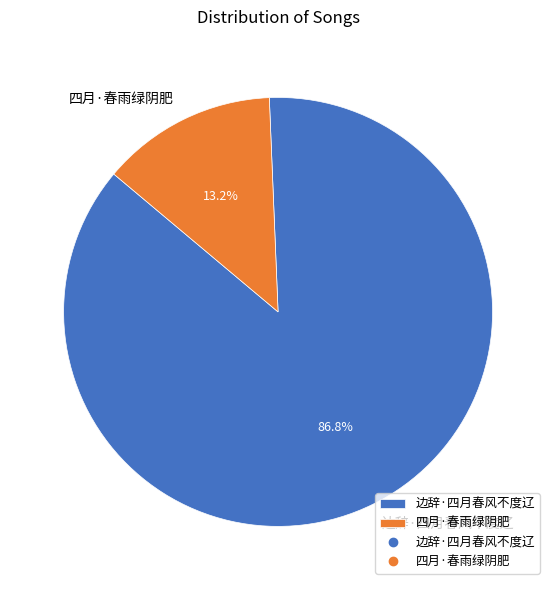

How many segments does this pie chart have?

2